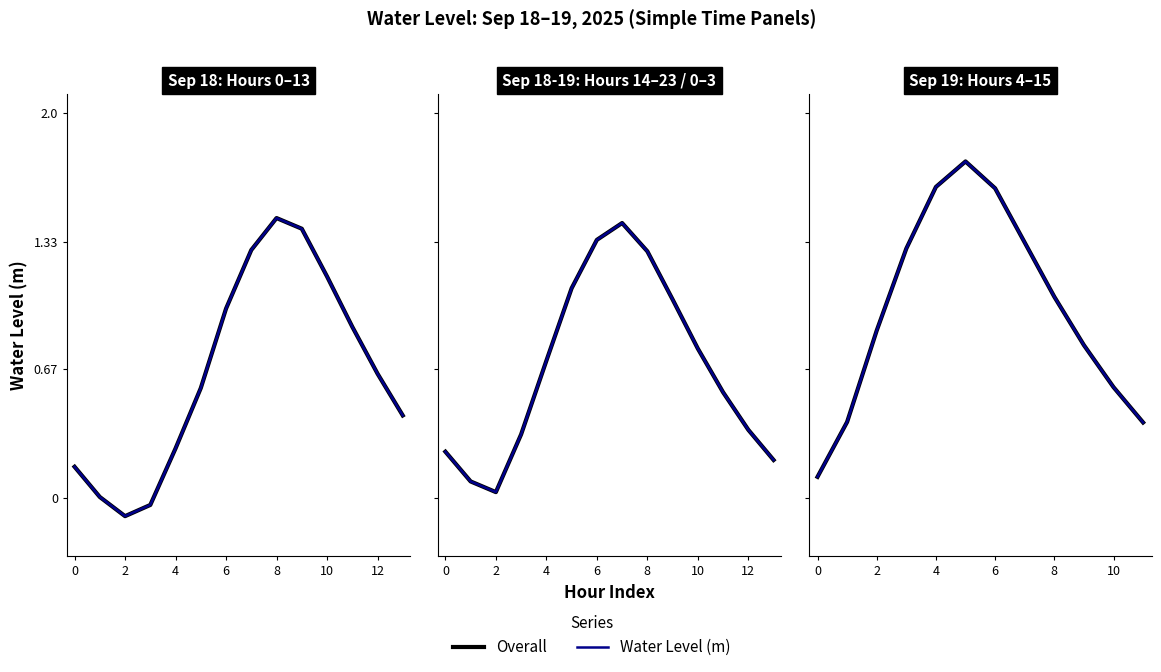

At which category is the sum across all series the highest?

8